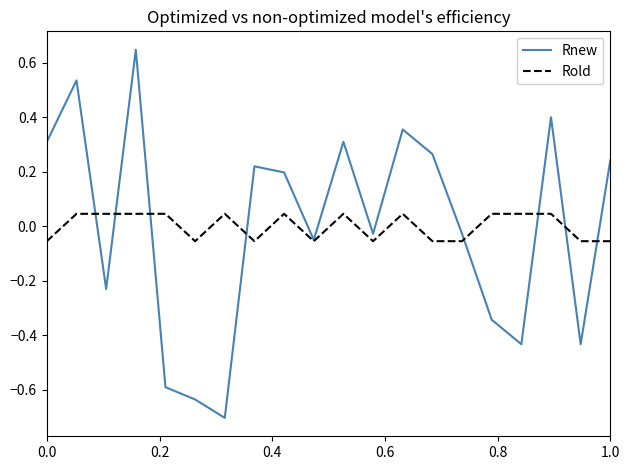

True or false: Rold and Rnew intersect in this chart.

True